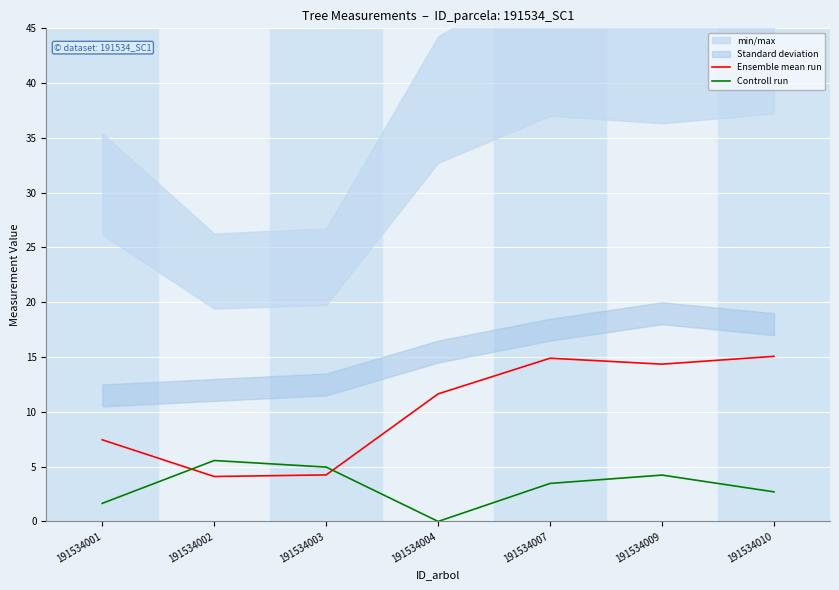

Between 191534002 and 191534007, which is larger?

191534007